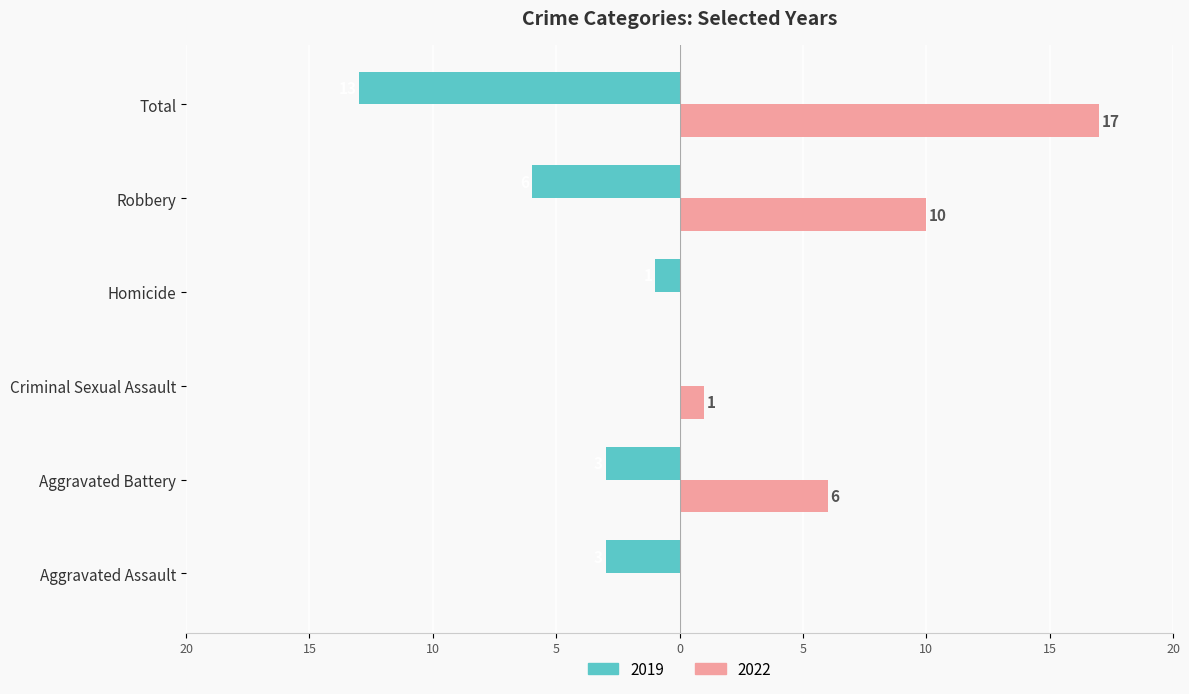

At which label is 2019 closest to -6?

Robbery